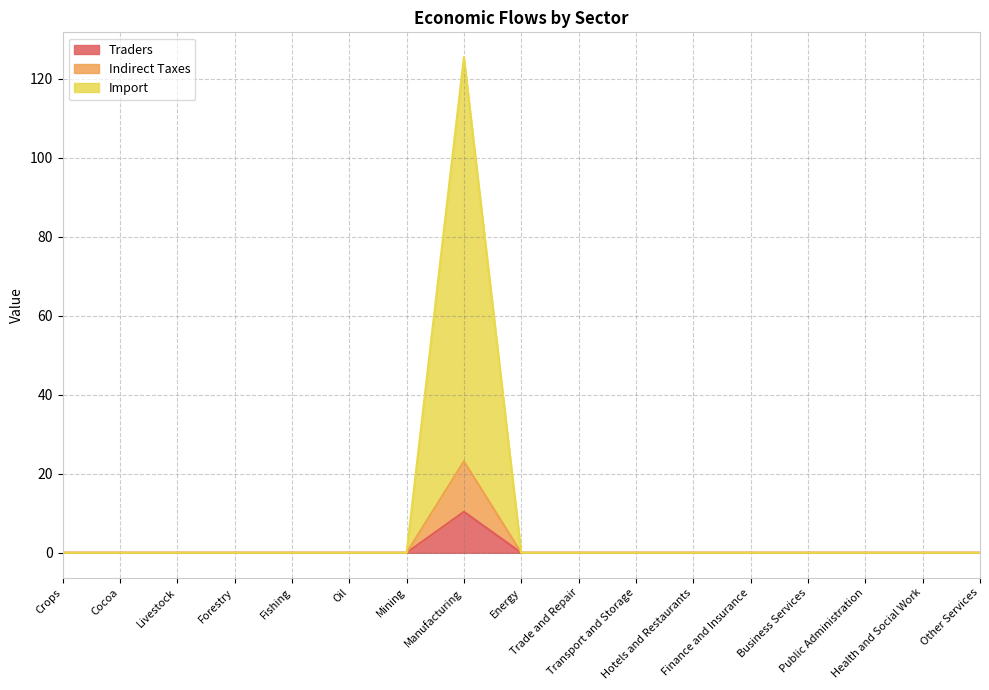

True or false: Indirect Taxes and Traders intersect in this chart.

False